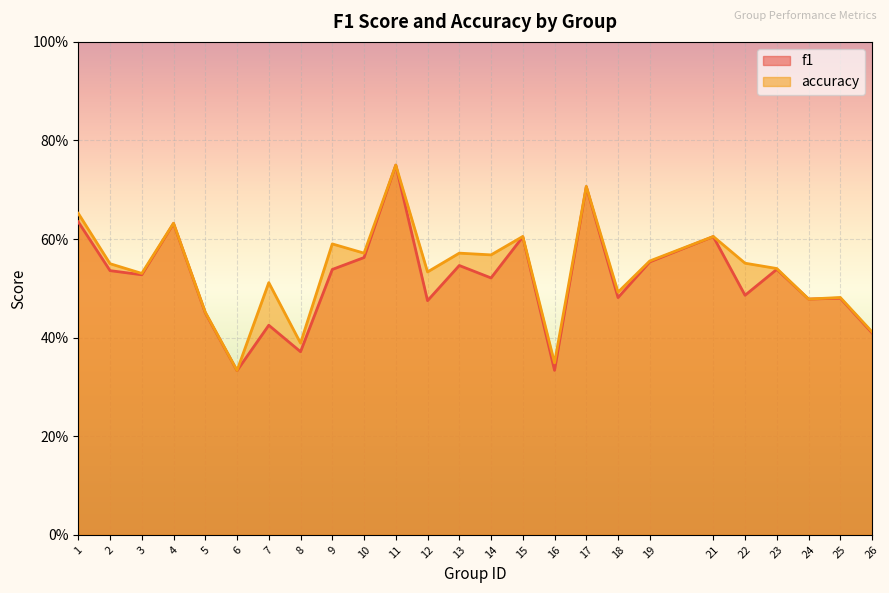

Reading left to right, transcribe all the data shown in this chart.

f1: 0.6	0.5	0.5	0.6	0.5	0.3	0.4	0.4	0.5	0.6	0.8	0.5	0.5	0.5	0.6	0.3	0.7	0.5	0.6	0.6	0.5	0.5	0.5	0.5	0.4
accuracy: 0.7	0.6	0.5	0.6	0.5	0.3	0.5	0.4	0.6	0.6	0.8	0.5	0.6	0.6	0.6	0.3	0.7	0.5	0.6	0.6	0.6	0.5	0.5	0.5	0.4